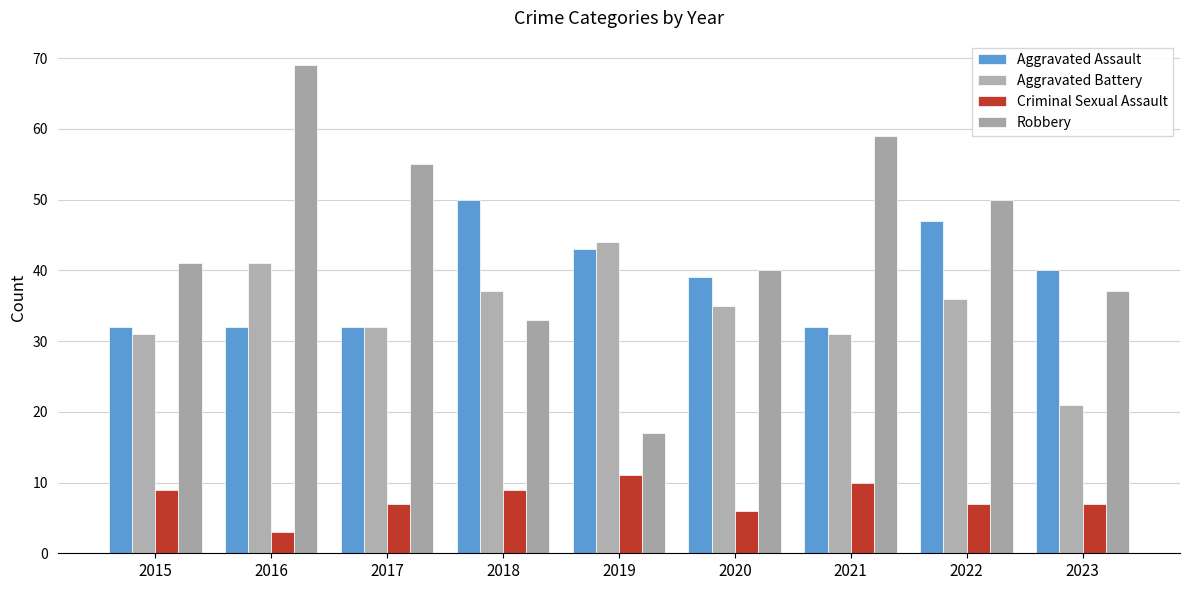

How many bars are there in each group?

4